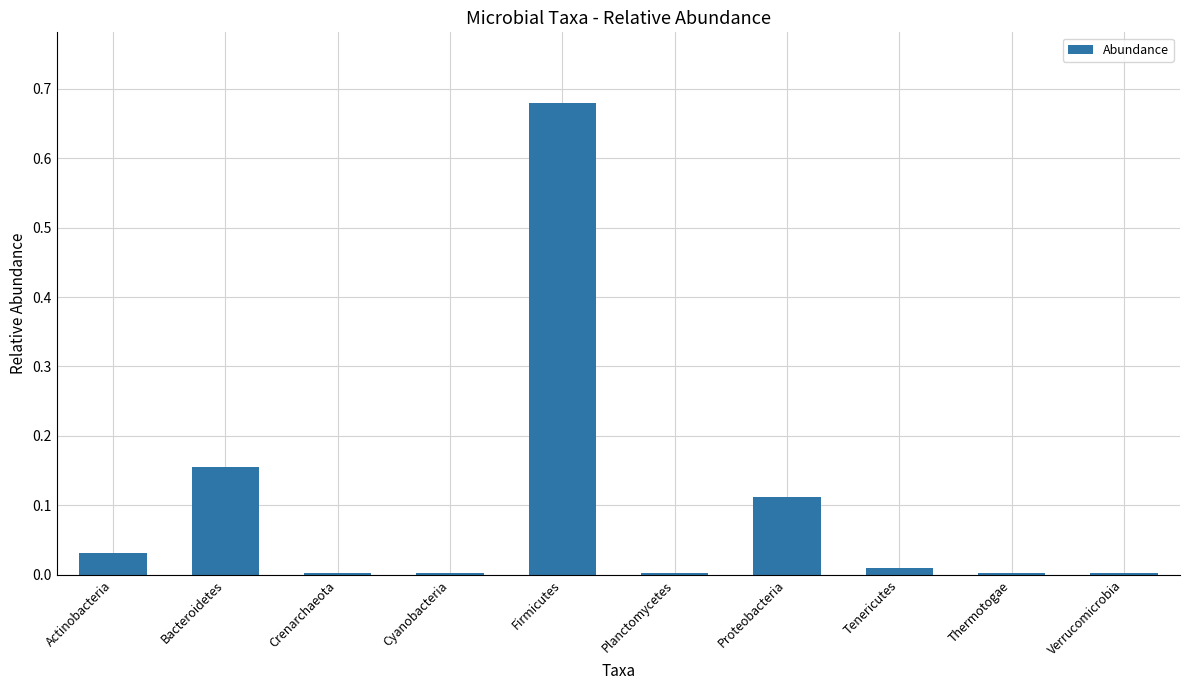

Which has a higher value, Crenarchaeota or Tenericutes?

Tenericutes